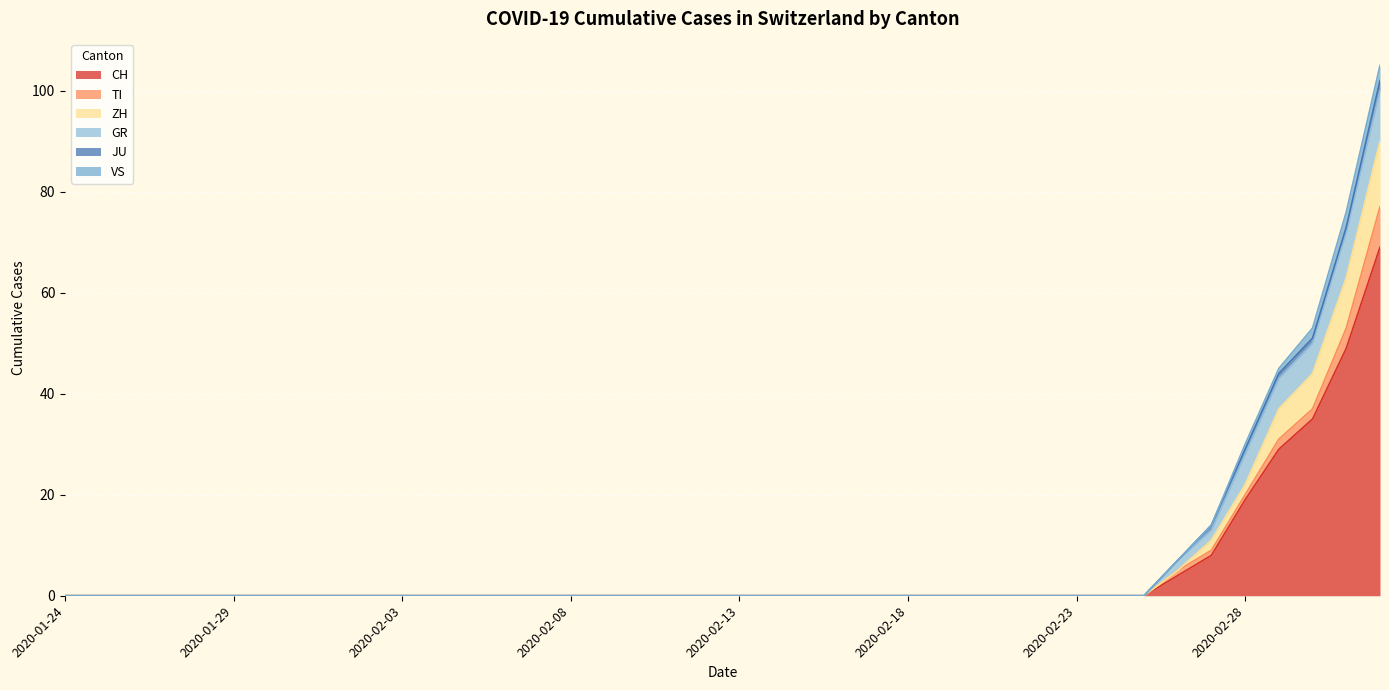

What is the value of the VS point at the 40th from the left?

3